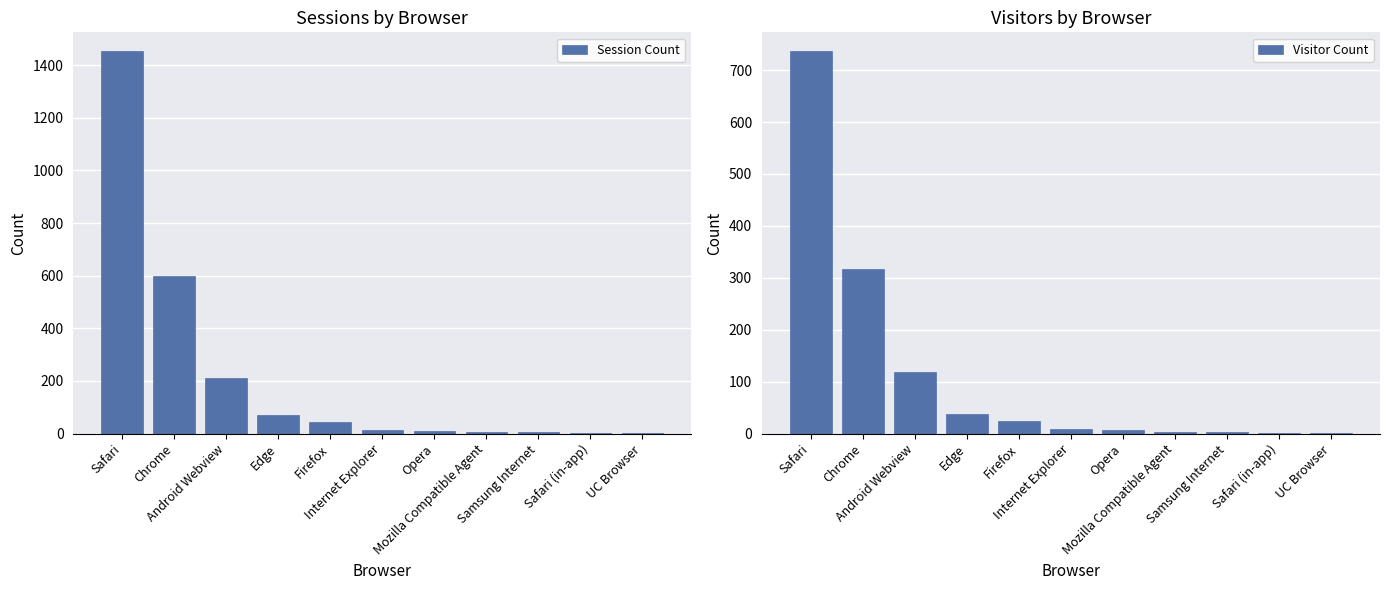

Is the value of Visitor Count at Mozilla Compatible Agent greater than the value of Session Count at Opera?

No